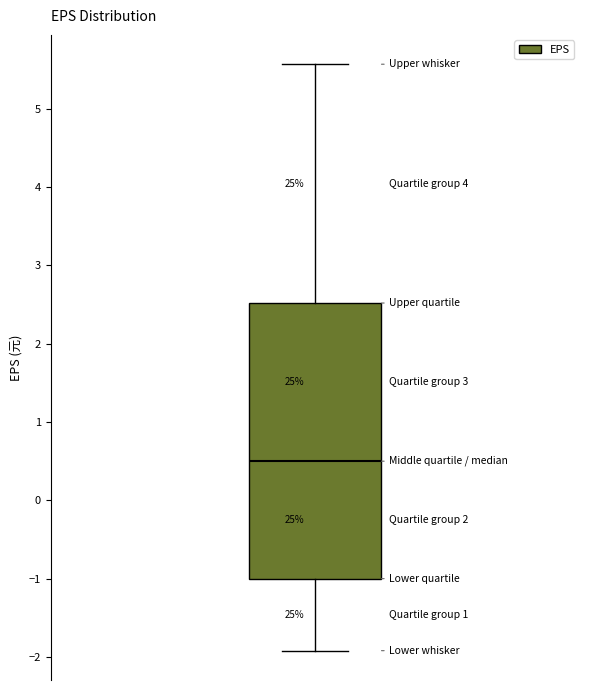

Read this box plot against the y-axis: the position of the median line, the range covered by the box, and the ends of both whiskers. The values are not printed on the chart, so give them approximately, as read against the axis.

median 0.5, box -1.0 to 2.5, whiskers -1.9 to 5.6